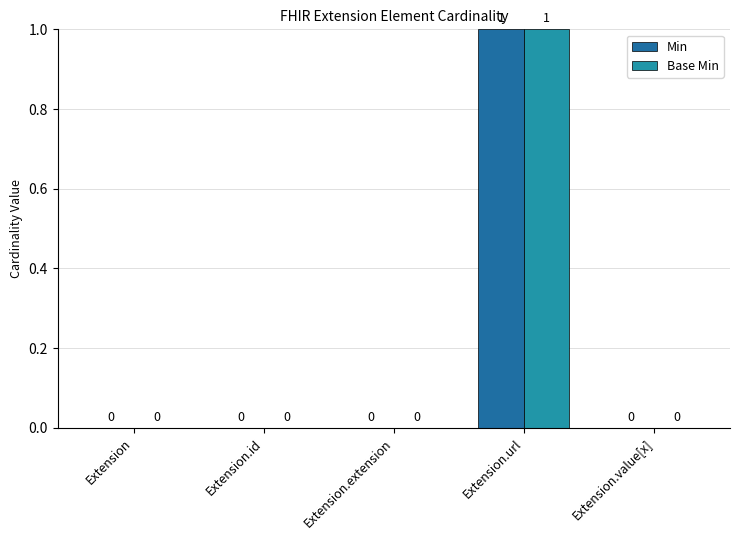

The value of Base Min at Extension.extension is -1. True or false?

False